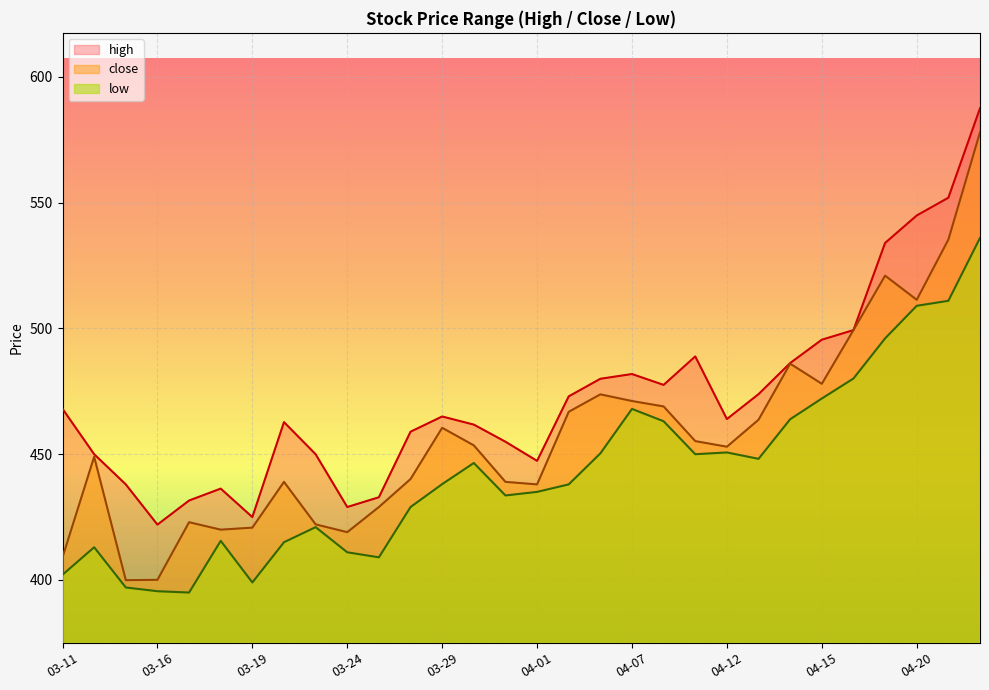

Reading left to right, what are all the values shown in this chart?

high: 03-11=468.1	03-12=450.0	03-15=438.0	03-16=422.0	03-17=431.6	03-18=436.3	03-19=425.0	03-22=462.8	03-23=450.0	03-24=429.0	03-25=432.9	03-26=458.9	03-29=465.0	03-30=461.8	03-31=455.0	04-01=447.4	04-02=473.0	04-06=480.0	04-07=481.9	04-08=477.6	04-09=488.9	04-12=464.0	04-13=473.9	04-14=486.2	04-15=495.5	04-16=499.3	04-19=534.0	04-20=544.9	04-21=552.0	04-22=587.5
close: 03-11=409.0	03-12=449.0	03-15=399.9	03-16=400.1	03-17=423.0	03-18=420.0	03-19=420.8	03-22=439.0	03-23=422.1	03-24=419.0	03-25=429.0	03-26=440.1	03-29=460.5	03-30=453.5	03-31=439.0	04-01=438.0	04-02=466.9	04-06=473.8	04-07=471.1	04-08=469.0	04-09=455.2	04-12=453.0	04-13=463.7	04-14=486.0	04-15=478.0	04-16=499.3	04-19=521.0	04-20=511.4	04-21=535.3	04-22=578.0
low: 03-11=402.1	03-12=413.0	03-15=397.0	03-16=395.5	03-17=395.0	03-18=415.6	03-19=399.0	03-22=415.0	03-23=421.0	03-24=411.0	03-25=409.0	03-26=429.0	03-29=438.1	03-30=446.5	03-31=433.6	04-01=435.0	04-02=438.0	04-06=450.3	04-07=468.0	04-08=463.1	04-09=450.0	04-12=450.7	04-13=448.2	04-14=463.9	04-15=472.1	04-16=480.1	04-19=496.1	04-20=509.0	04-21=511.0	04-22=536.0